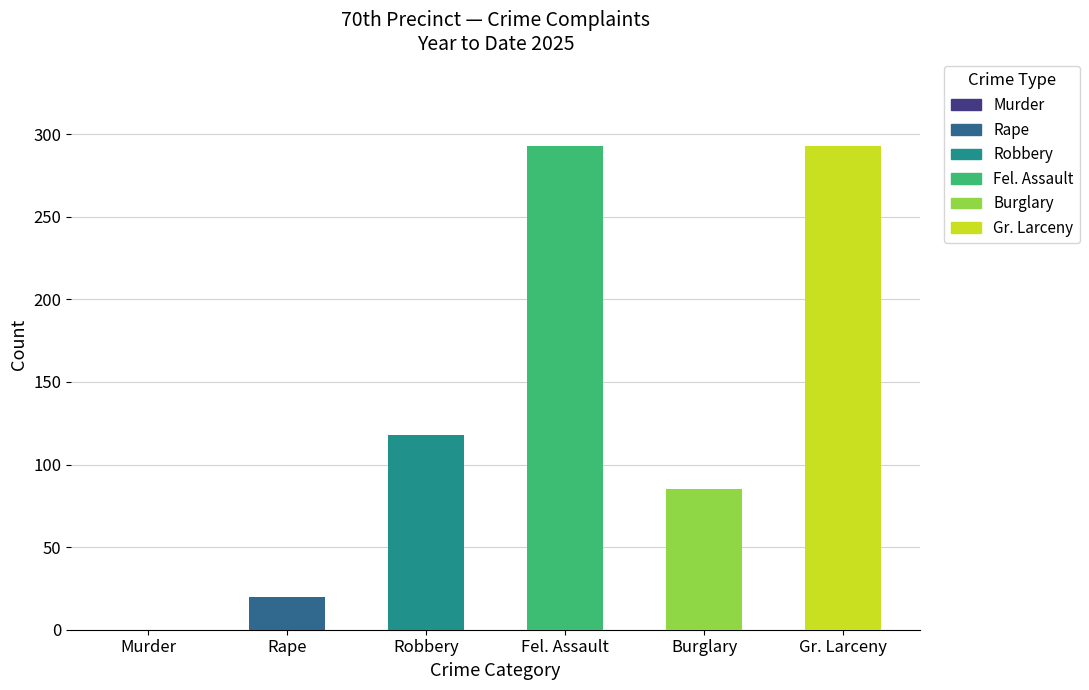

The value of Murder at Gr. Larceny is -1. True or false?

False